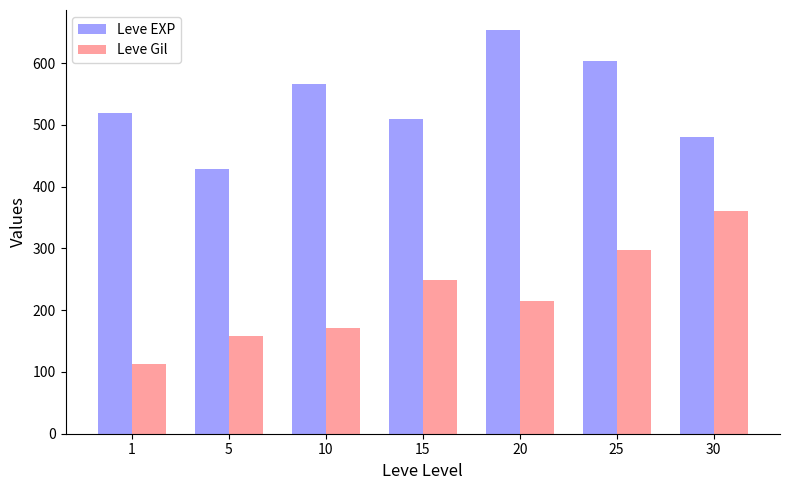

What is the smallest value displayed?

112.3